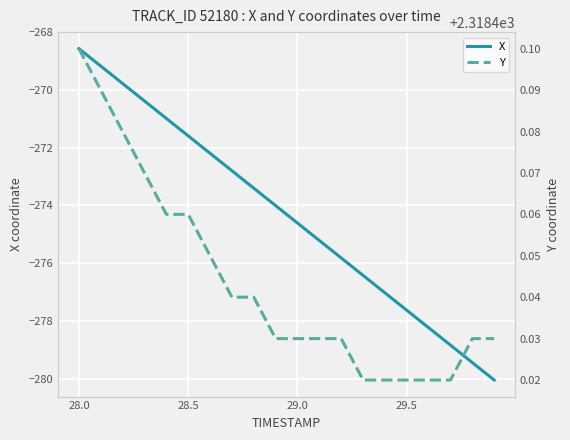

What is the highest value of the X series?

-268.6